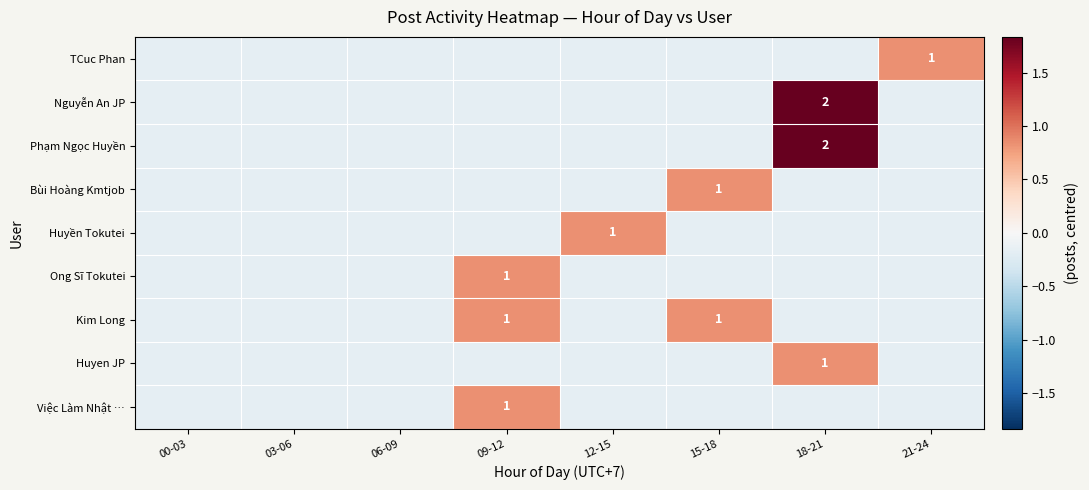

Where does the Phạm Ngọc Huyền series first go above 0?

18-21